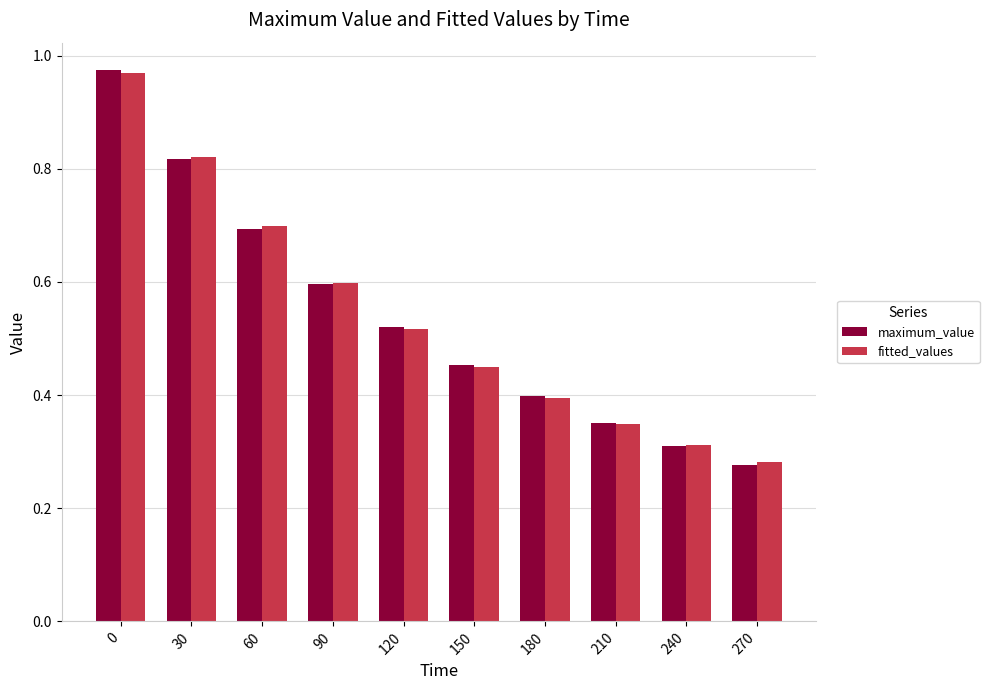

Is it true that maximum_value equals 1.2 at 30?

False